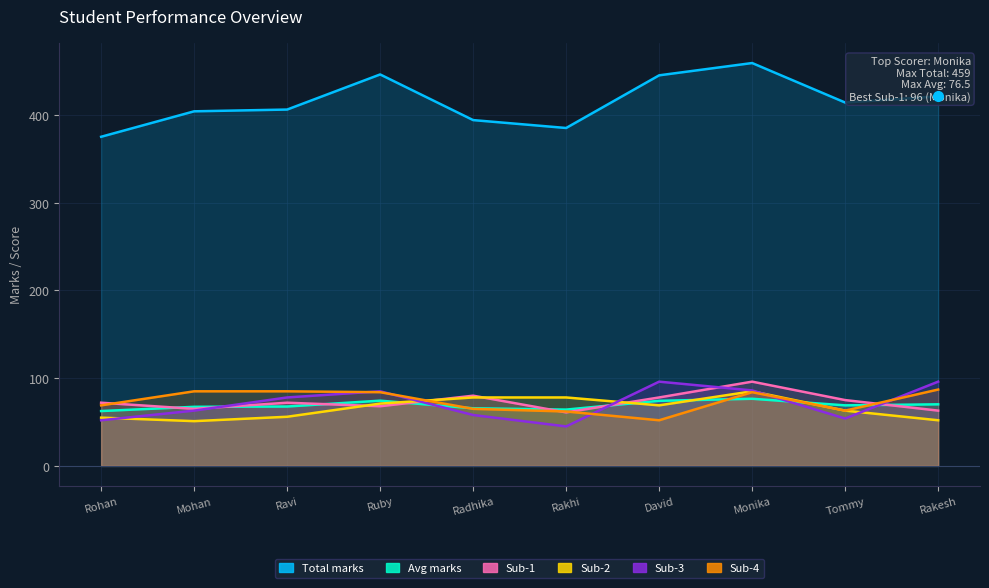

True or false: Total marks and Sub-2 intersect in this chart.

False